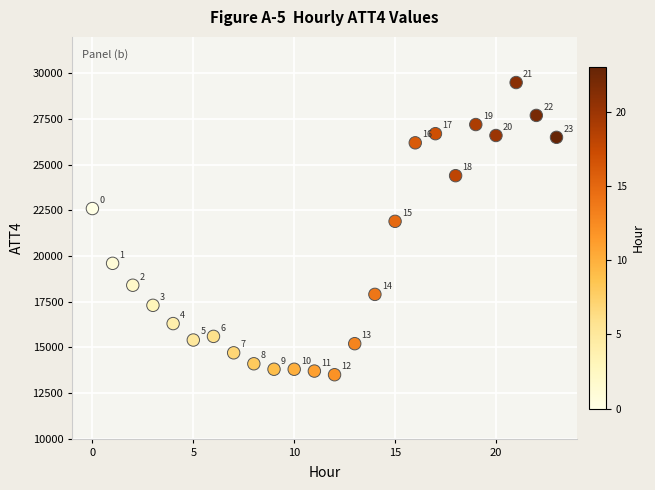

What Y value in the scatter plot is closest to 21500?

21900